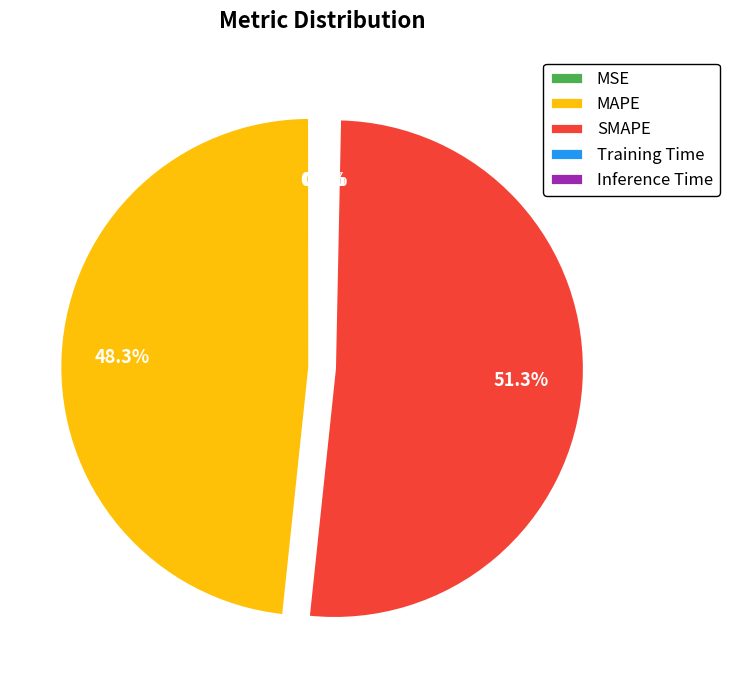

What is the majority slice?

SMAPE